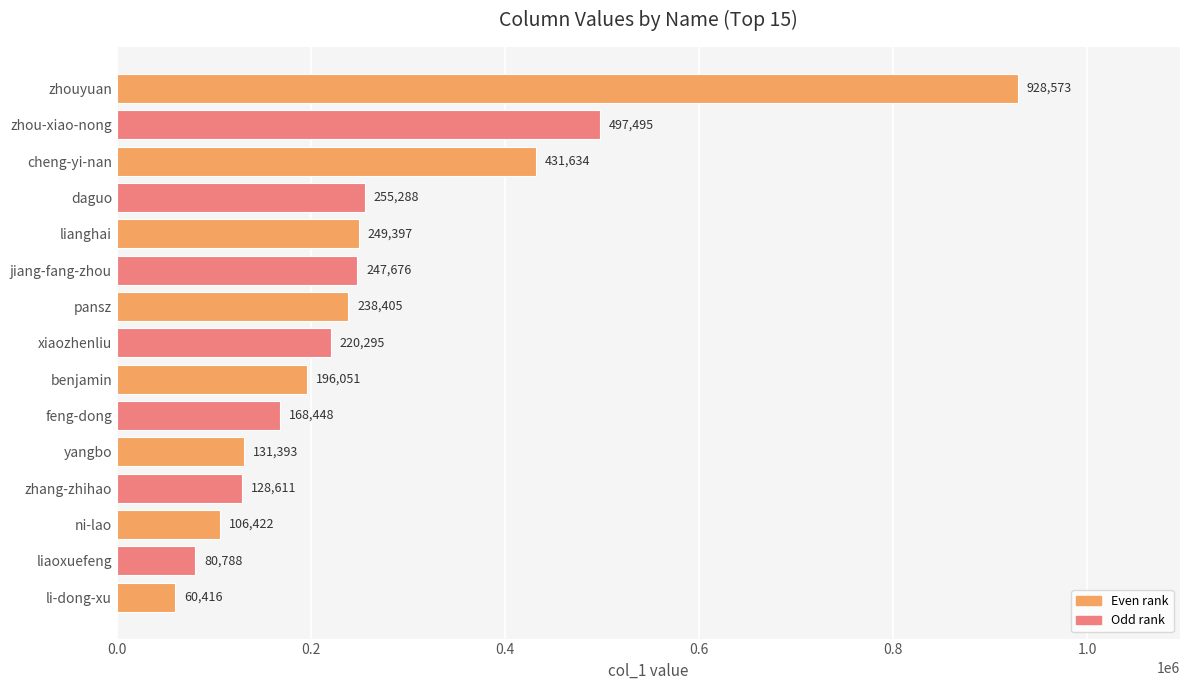

At which category does the chart reach its minimum across all series?

li-dong-xu